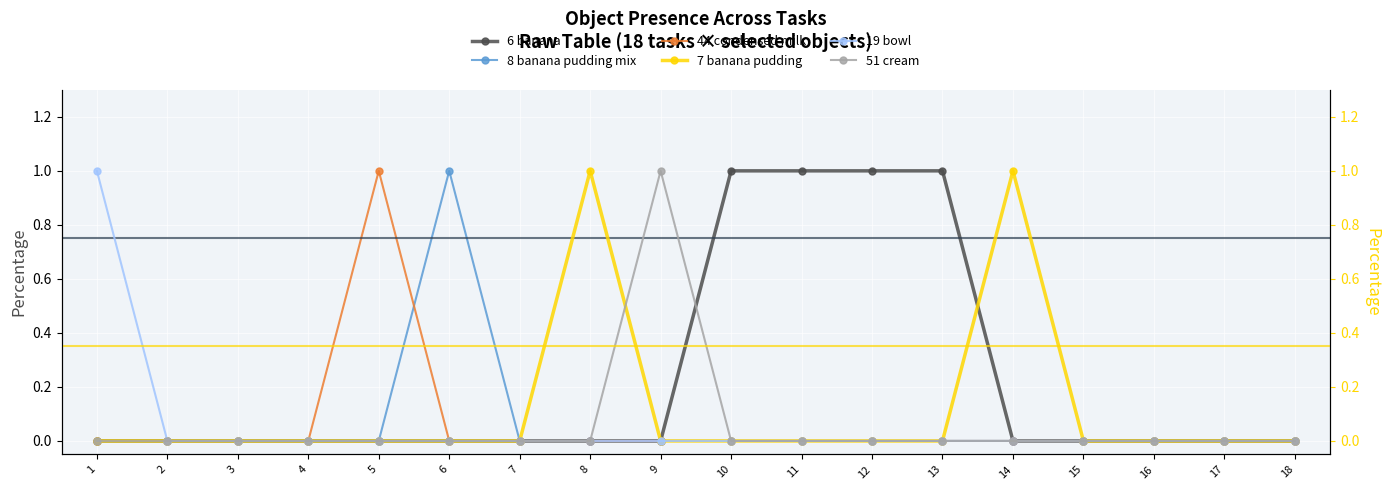

At how many categories does at least one series exceed 0?

10